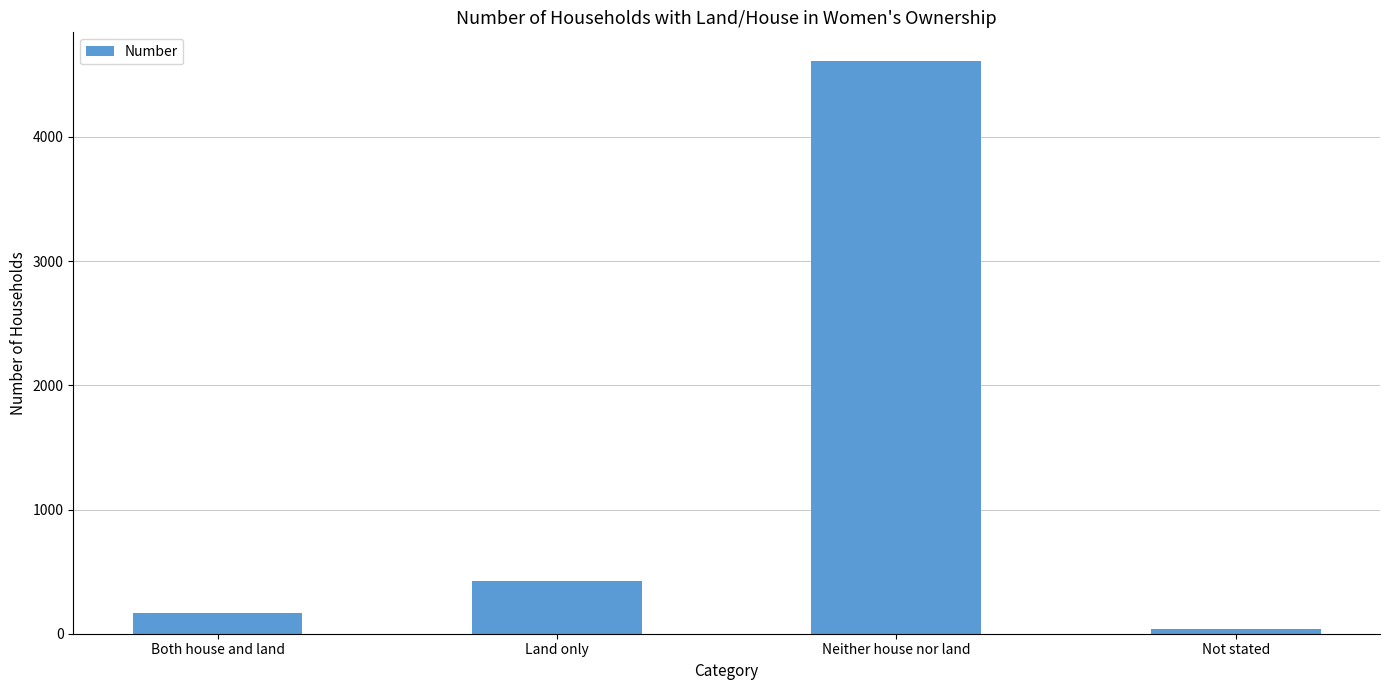

What is the change in value from Both house and land to Land only?

+264